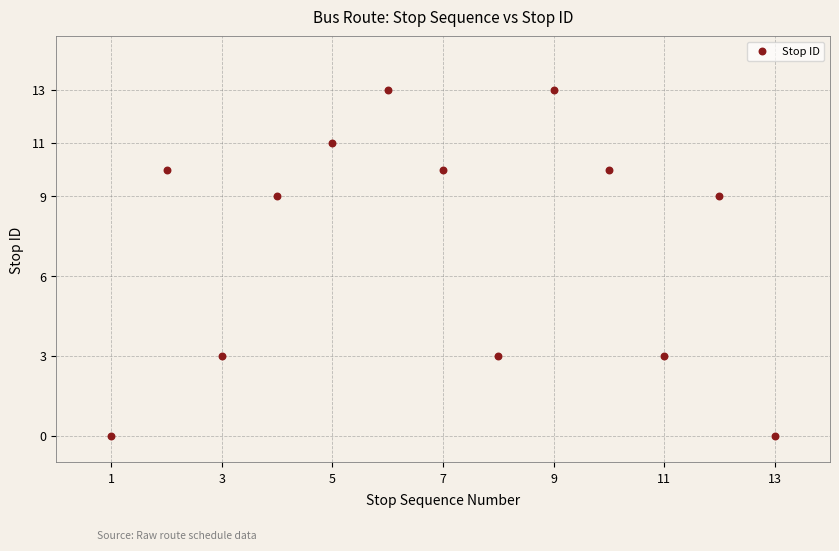

What is the range of X values (max minus min)?

12